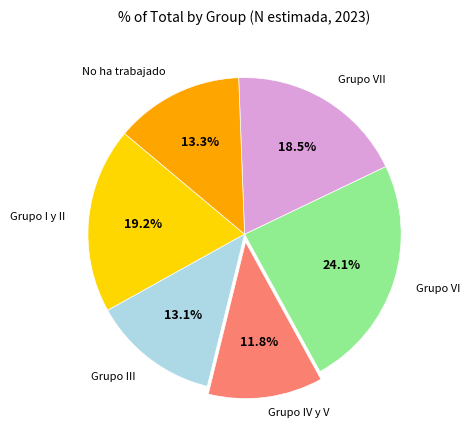

Is there a majority slice in this chart?

No